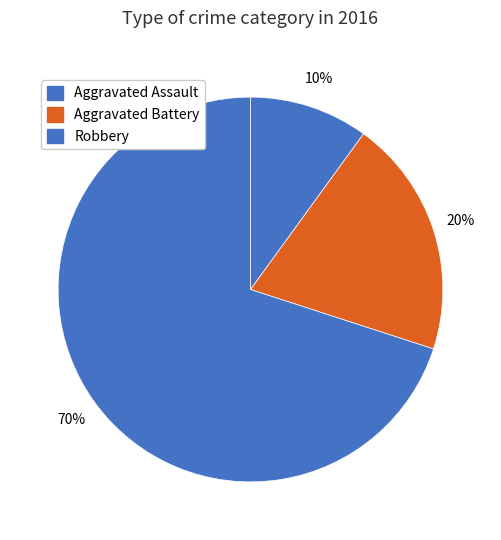

To the nearest percent, what is the combined percentage of Robbery and Aggravated Battery?

90%